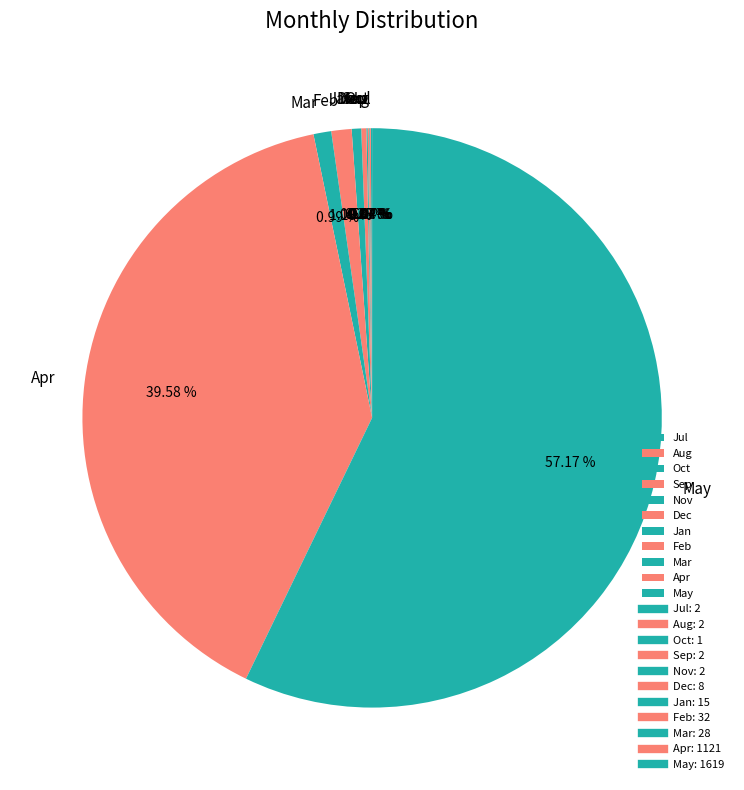

What percentage do May and Apr together represent?

96.8%